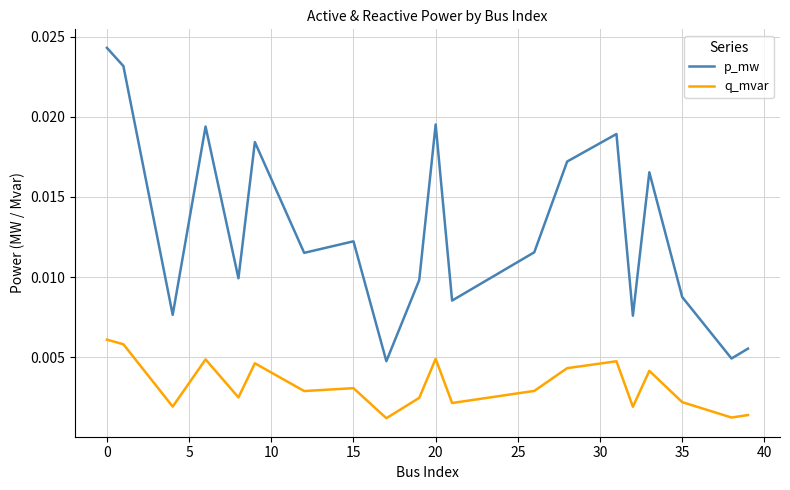

Which series has the largest total across all categories?

p_mw